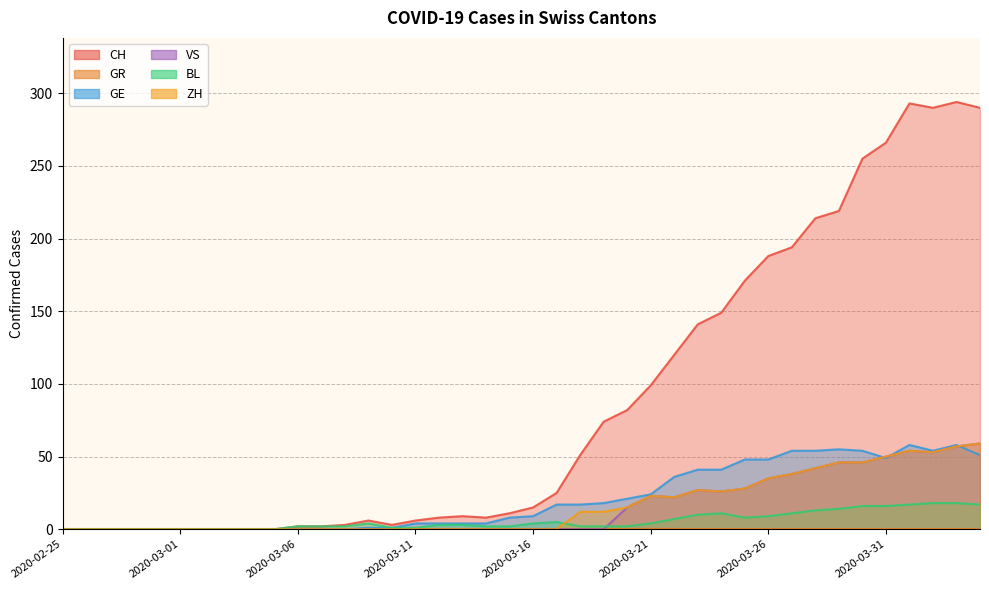

Which series ends up on top after the final intersection of GE and ZH?

ZH